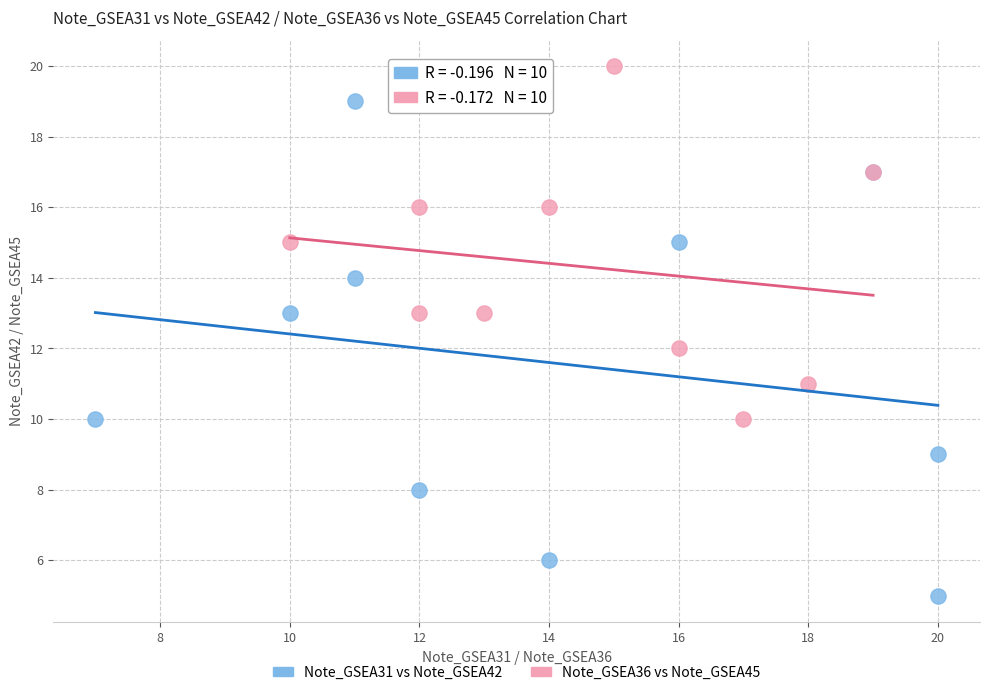

What are all the series names shown in the legend?

Note_GSEA31 vs Note_GSEA42, Note_GSEA36 vs Note_GSEA45